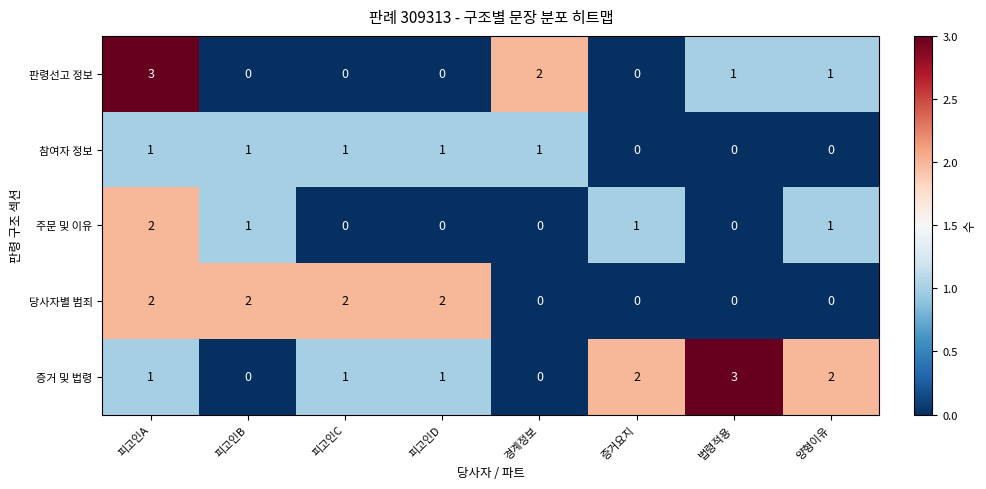

The value of 주문 및 이유 at 법령적용 is 0. True or false?

True